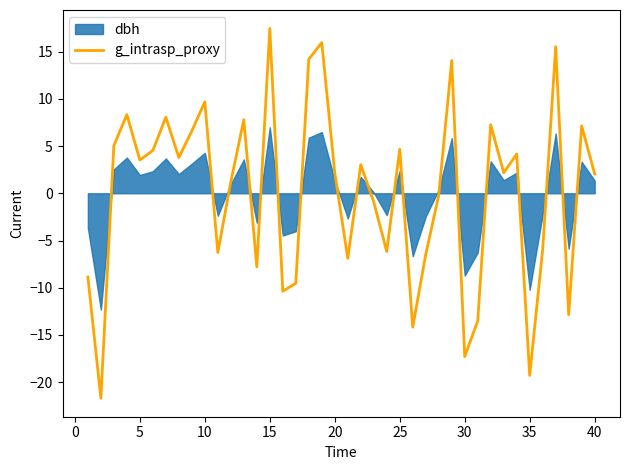

Which category has the highest value in the g_intrasp_proxy series?

15